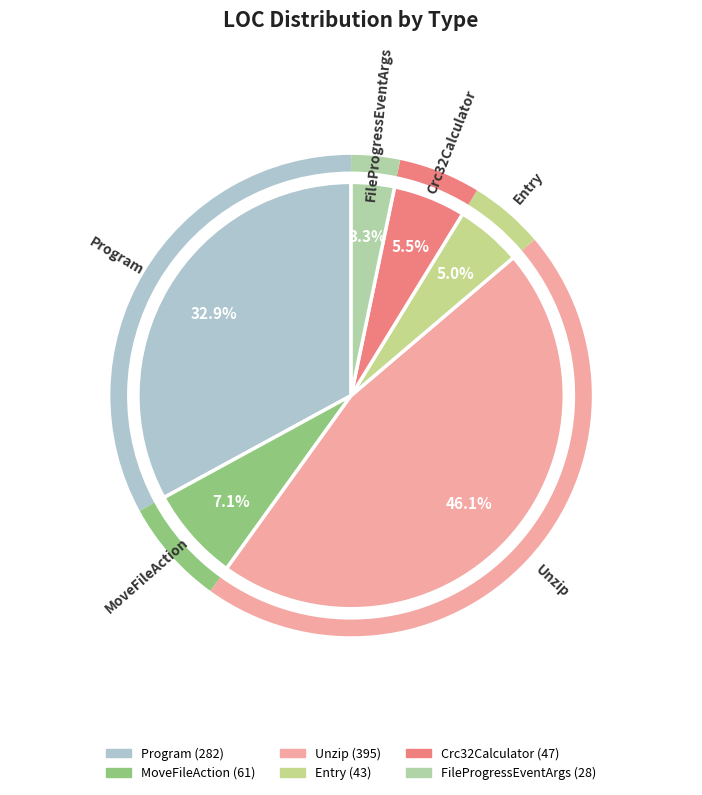

What percentage is the FileProgressEventArgs slice, to the nearest percent?

3%